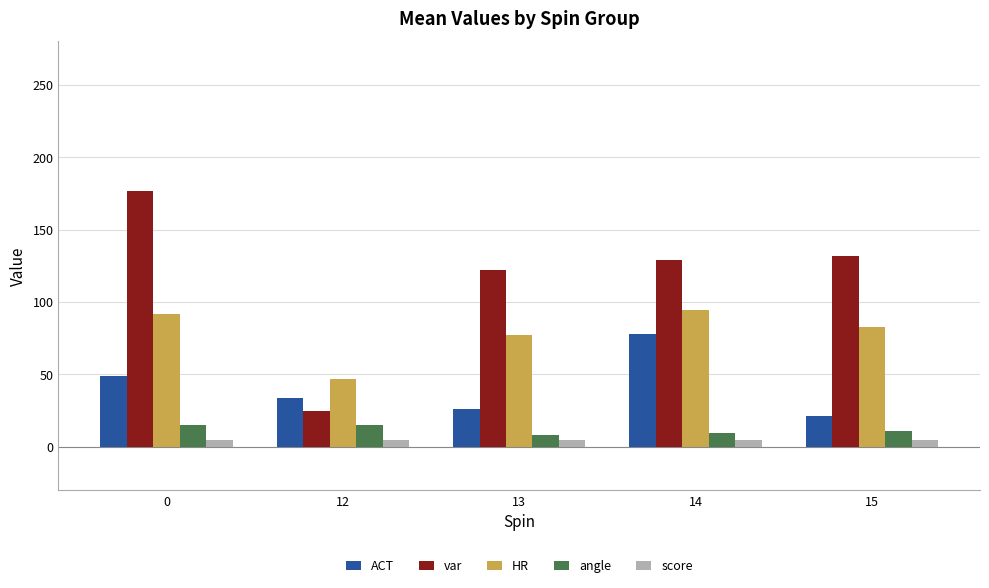

What value does the angle series have at 12?

15.0